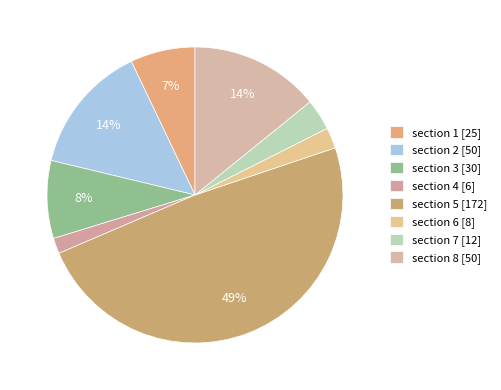

How many segments does this pie chart have?

8